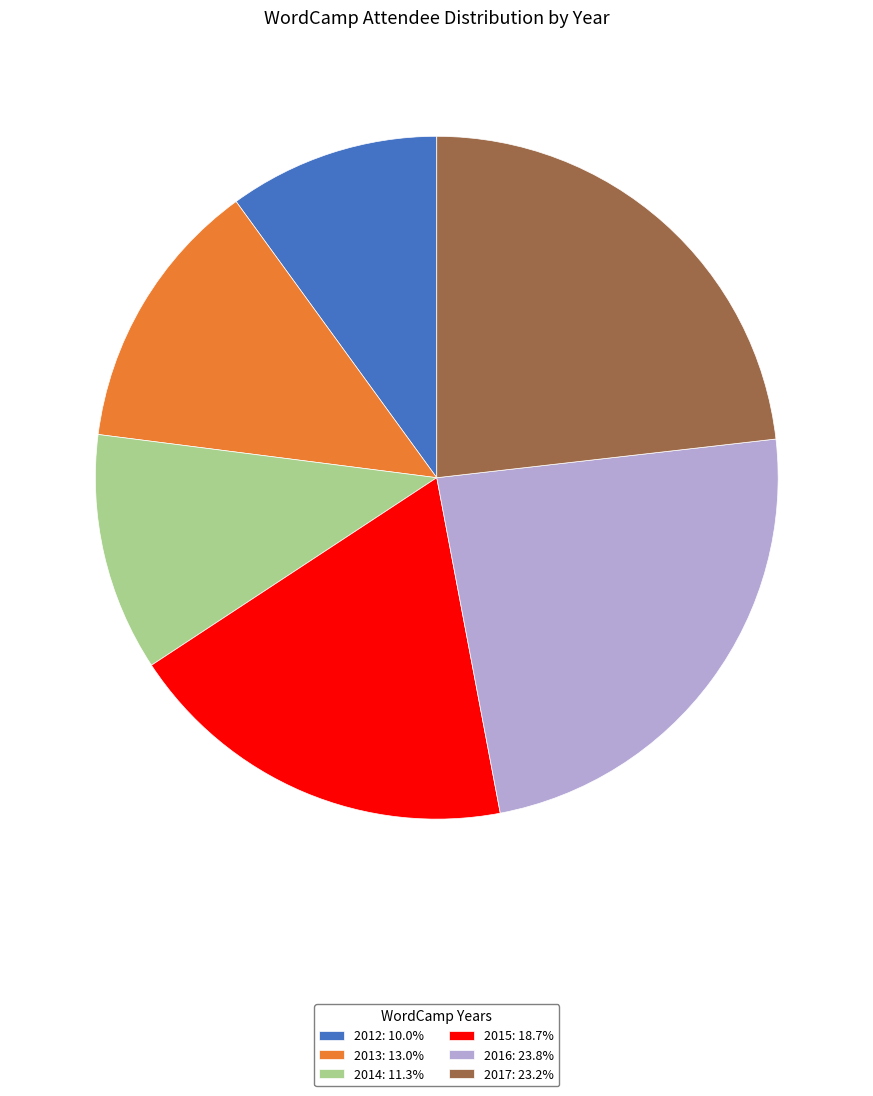

Is the sum of 2014 and 2015 greater than half?

No